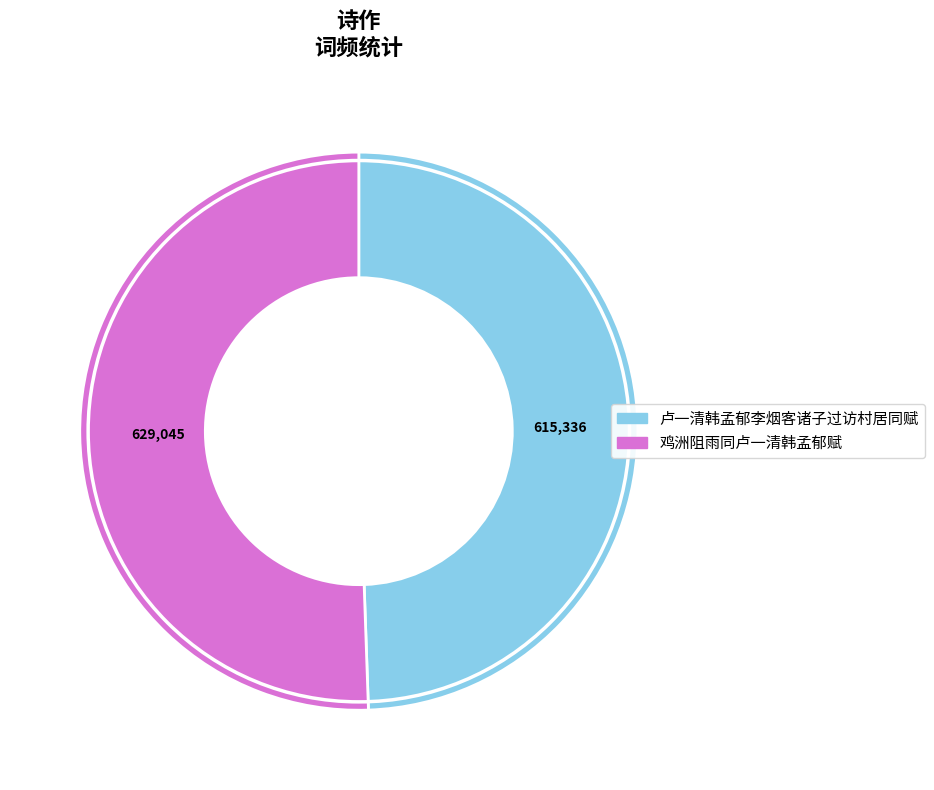

The 卢一清韩孟郁李烟客诸子过访村居同赋 slice represents 40% of the pie. True or false?

False